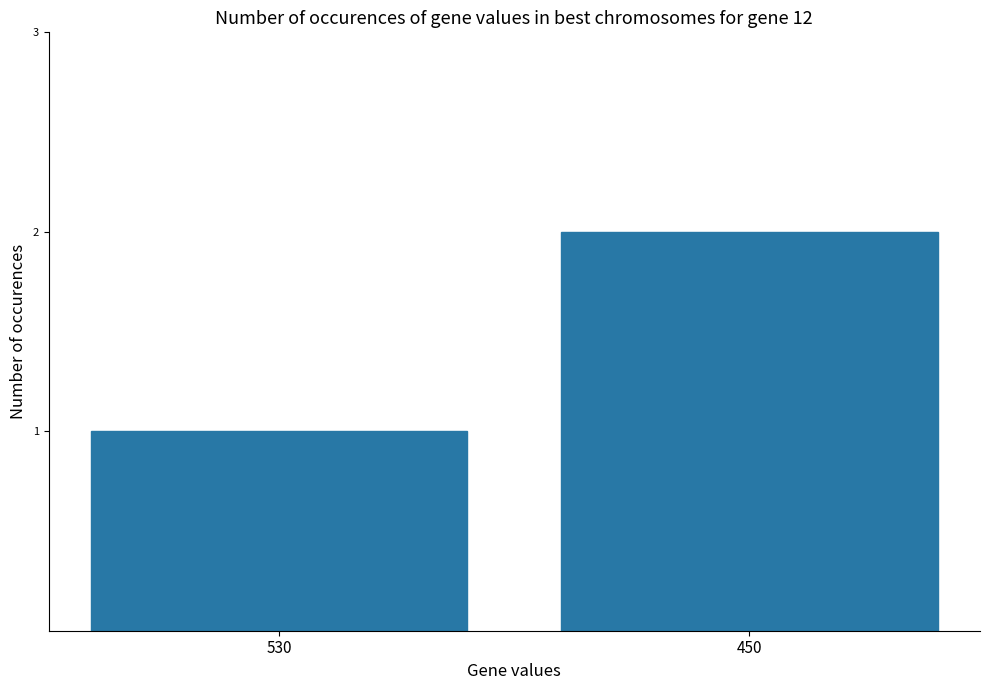

What is the change in value from 530 to 450?

+1